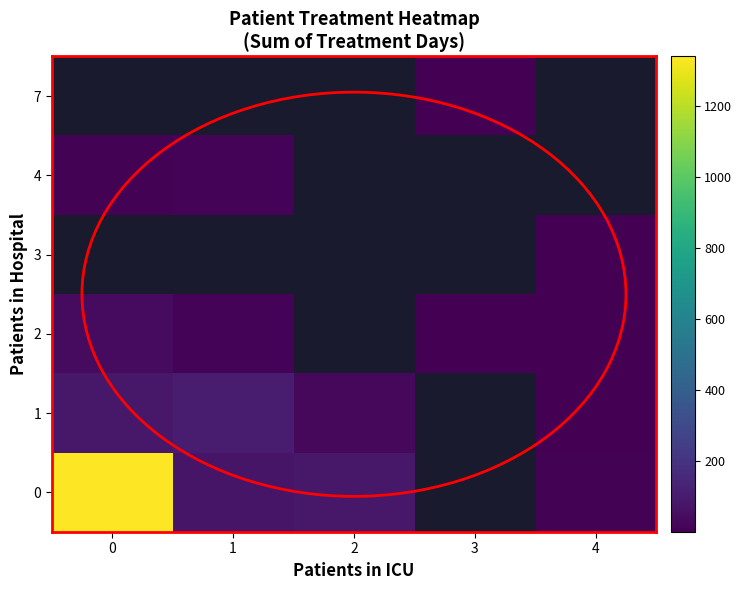

The 0 series shows 87.0 at 2. True or false?

True